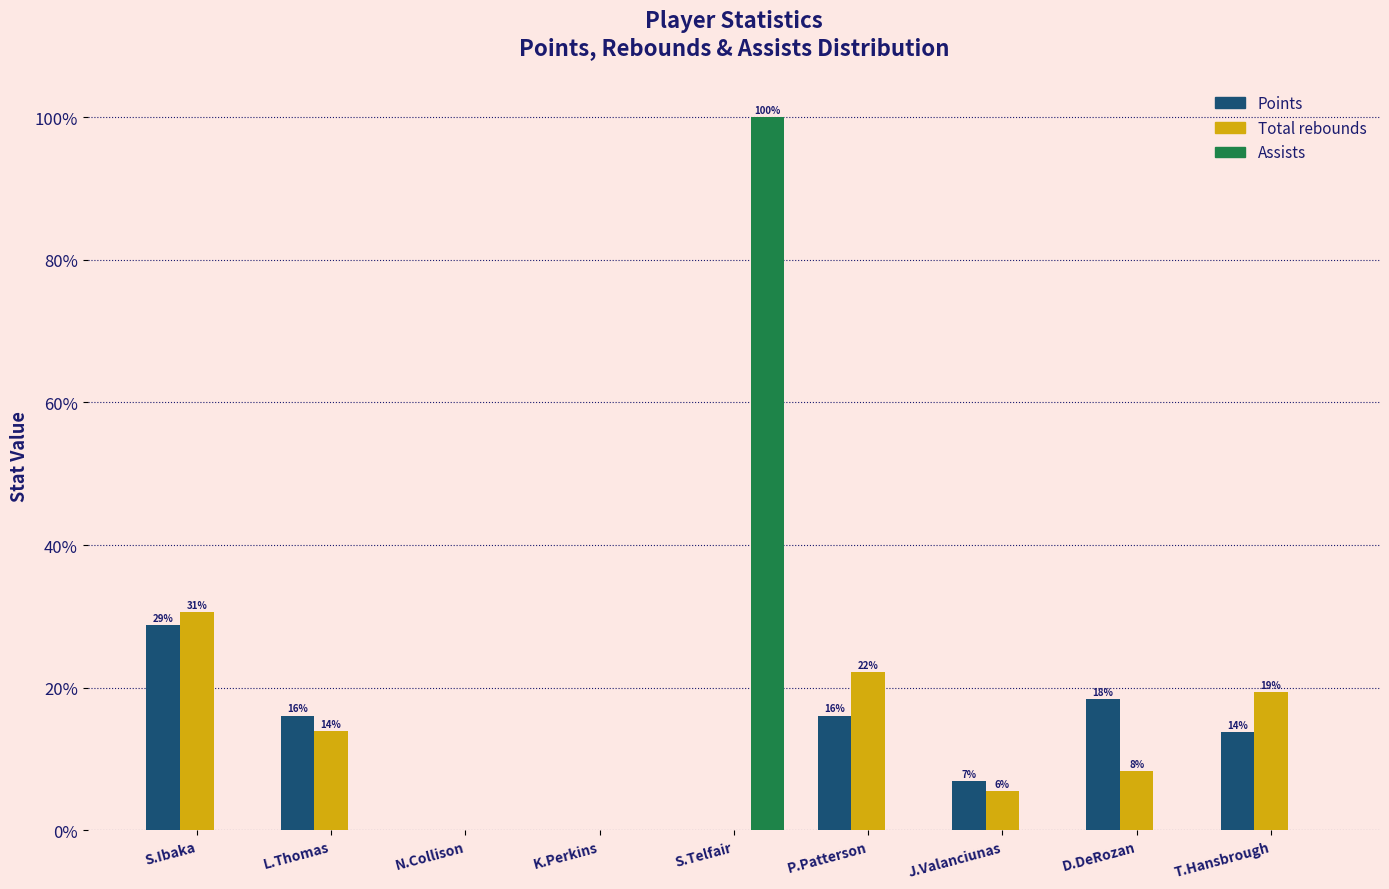

Reading left to right, transcribe all the data shown in this chart.

Points: S.Ibaka=28.7	L.Thomas=16.1	N.Collison=0.0	K.Perkins=0.0	S.Telfair=0.0	P.Patterson=16.1	J.Valanciunas=6.9	D.DeRozan=18.4	T.Hansbrough=13.8
Total rebounds: S.Ibaka=30.6	L.Thomas=13.9	N.Collison=0.0	K.Perkins=0.0	S.Telfair=0.0	P.Patterson=22.2	J.Valanciunas=5.6	D.DeRozan=8.3	T.Hansbrough=19.4
Assists: S.Ibaka=0.0	L.Thomas=0.0	N.Collison=0.0	K.Perkins=0.0	S.Telfair=100.0	P.Patterson=0.0	J.Valanciunas=0.0	D.DeRozan=0.0	T.Hansbrough=0.0